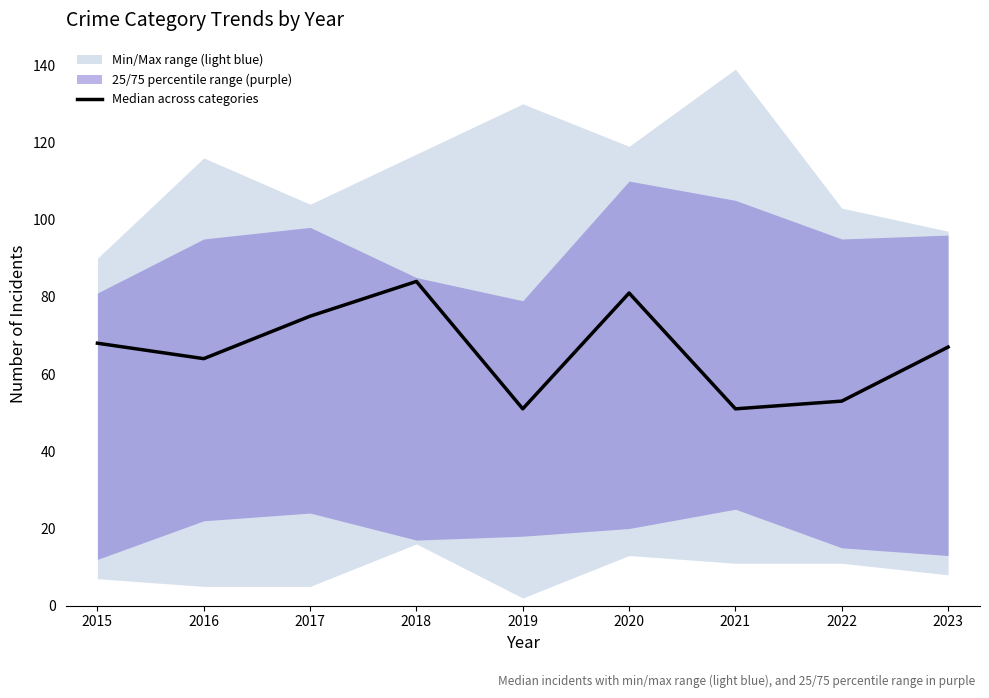

Reading left to right, transcribe all the data shown in this chart.

68	64	75	84	51	81	51	53	67